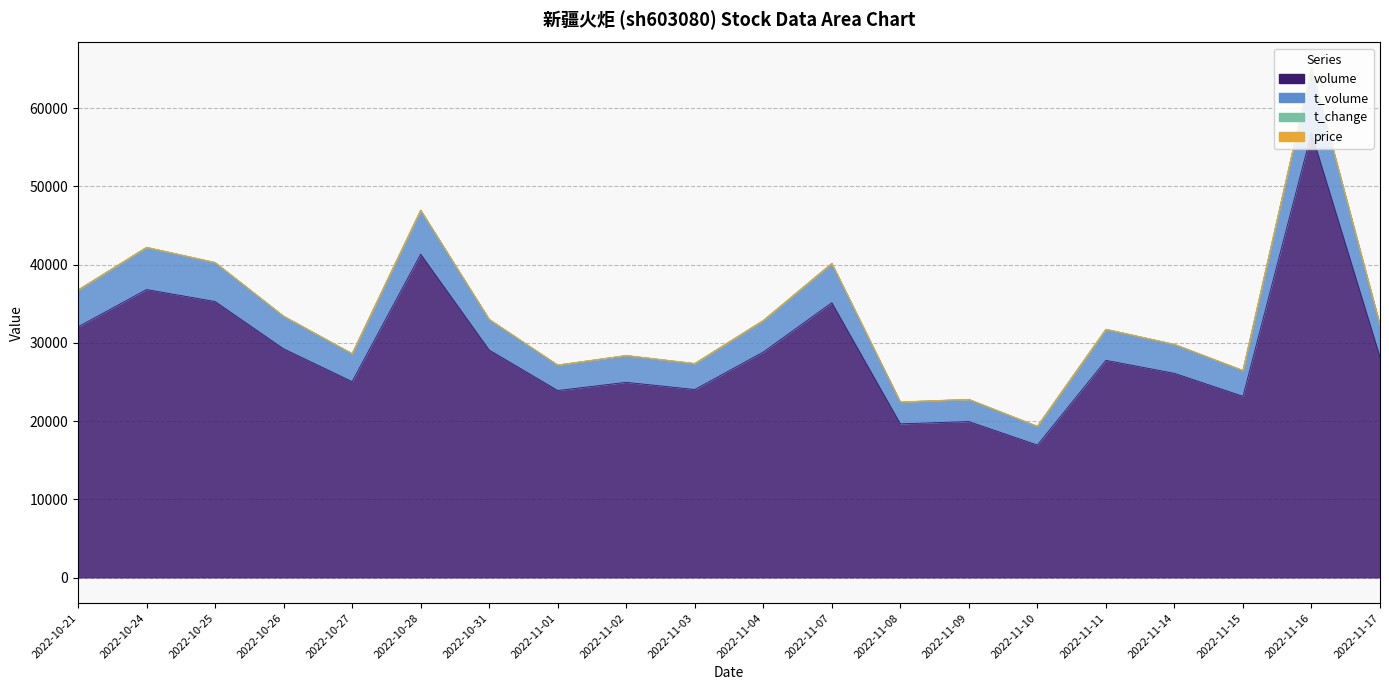

What is the label of the 16th point from the left?

2022-11-11